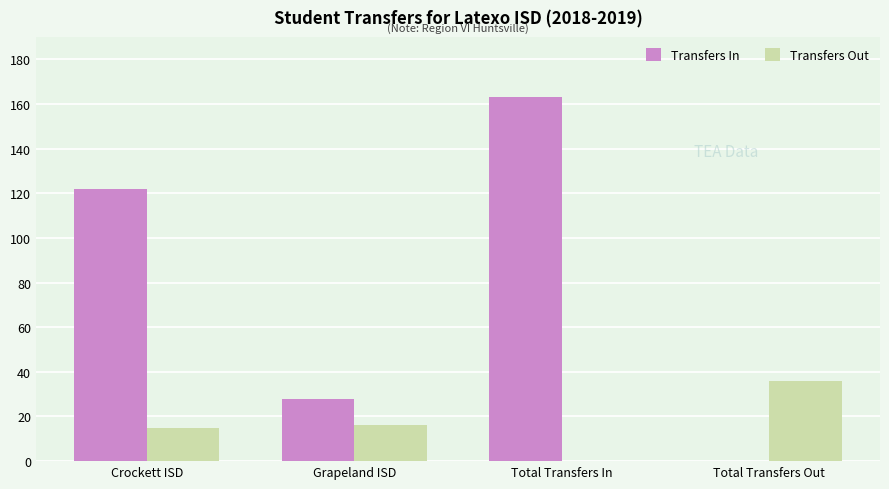

What is the approximate value of Transfers In at Total Transfers In?

163